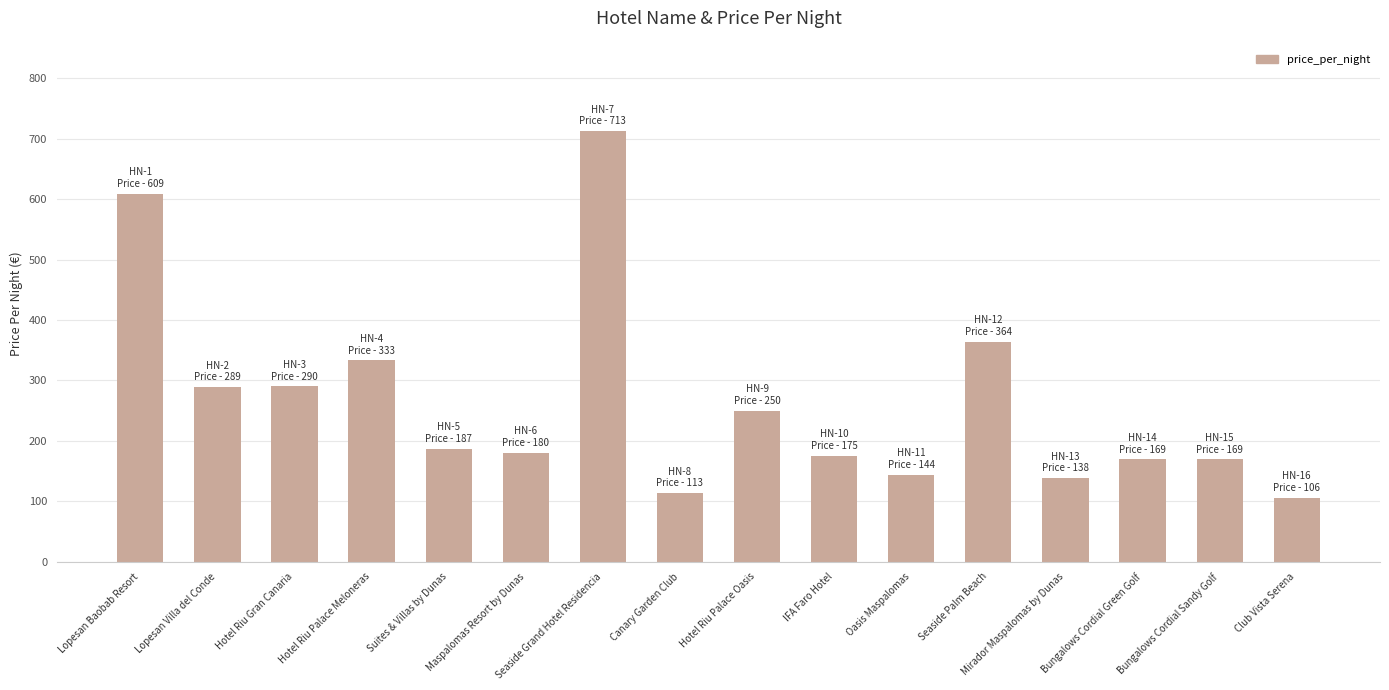

What is the value of the 12th bar from the left?

364